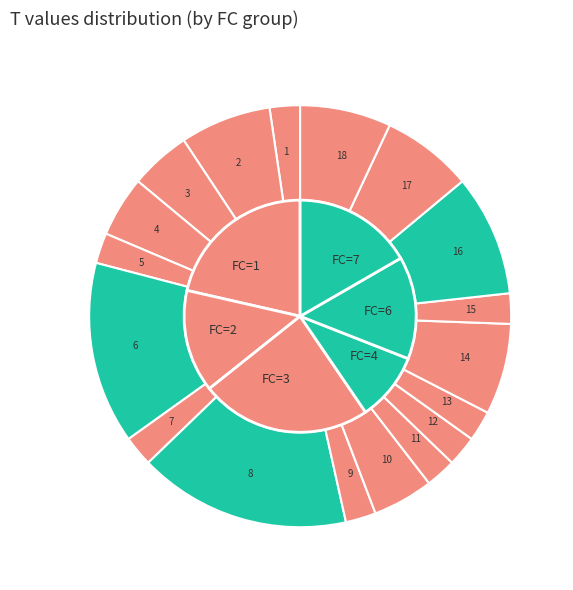

Rank the categories by value from highest to lowest.

8, 6, 16, 2, 14, 17, 18, 3, 4, 10, 1, 5, 7, 9, 11, 12, 13, 15